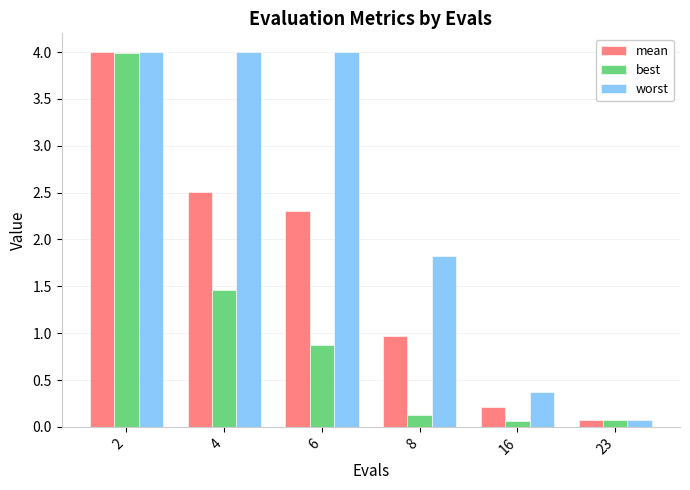

Rank the series by their average value, from highest to lowest.

worst, mean, best